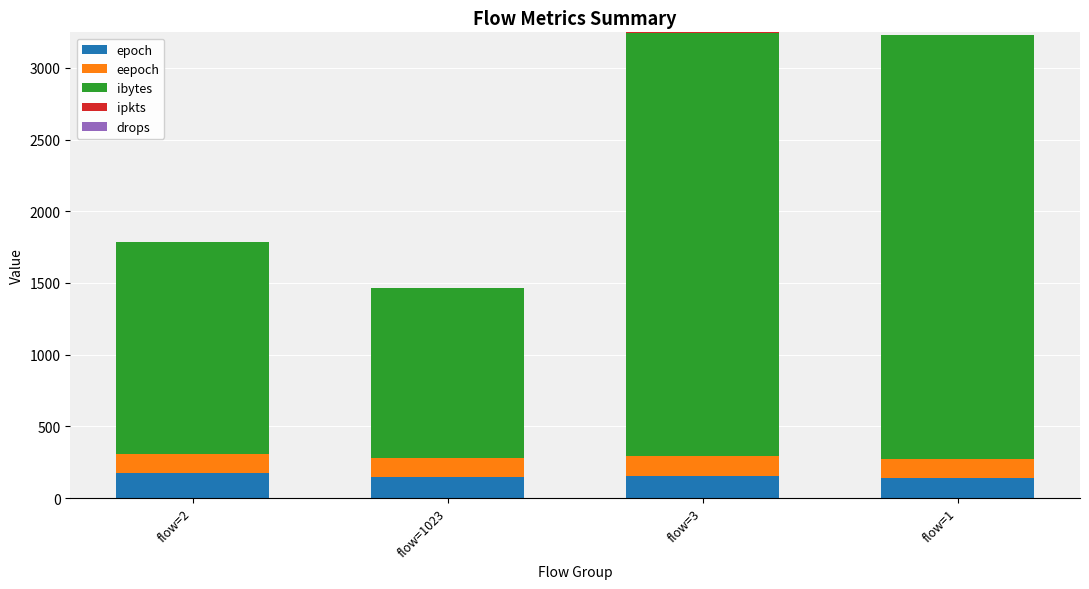

What is the total value across all series at flow=1023?

1464